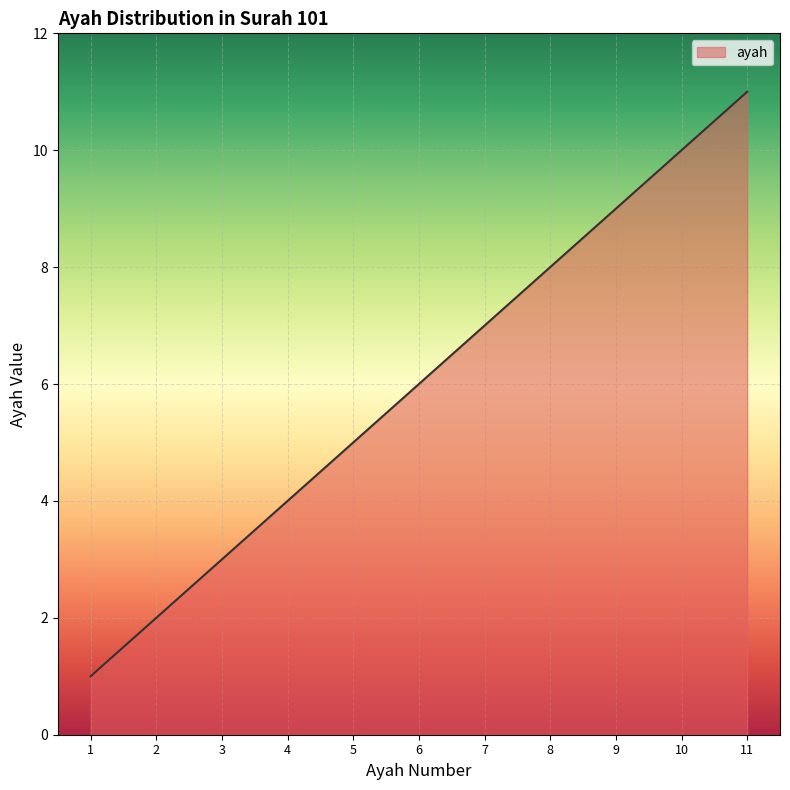

Read the value at 4.

4